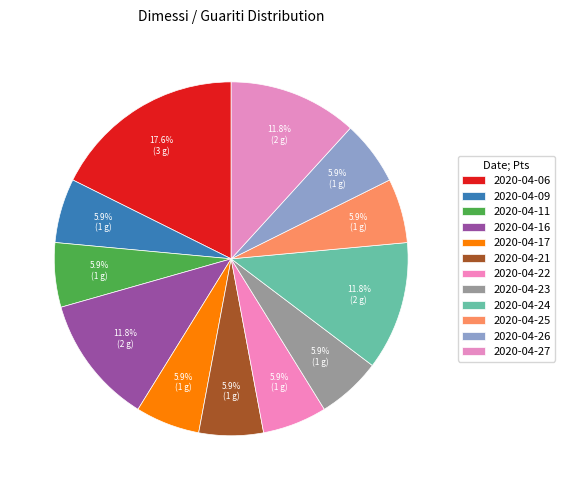

Count the number of slices in the pie.

12